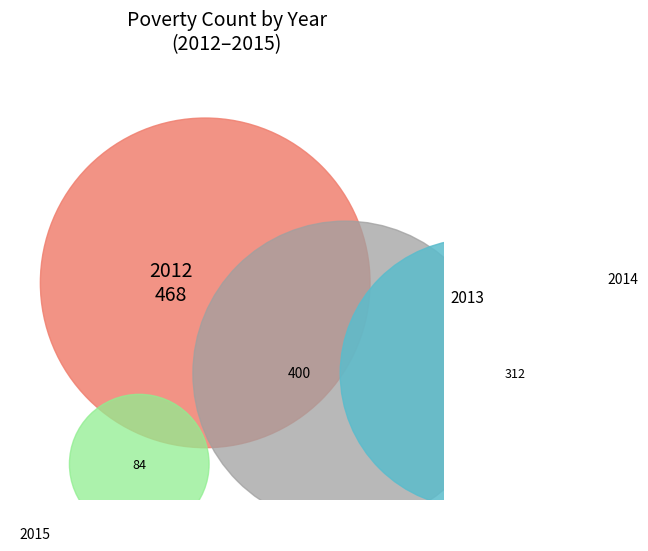

Do 2014 and 2012 together represent more than half of the pie?

Yes